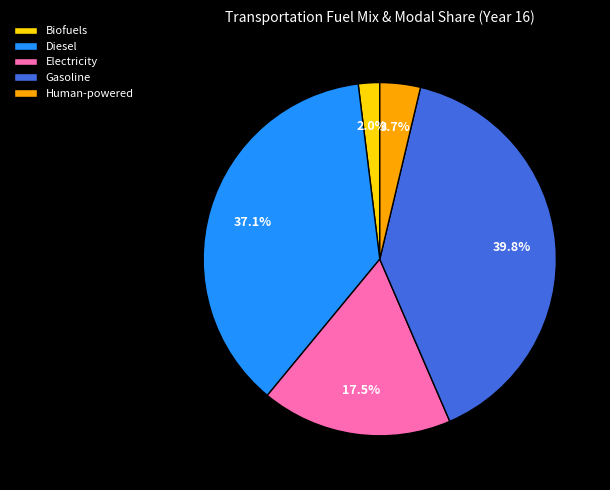

Rank the categories by value from highest to lowest.

Gasoline, Diesel, Electricity, Human-powered, Biofuels